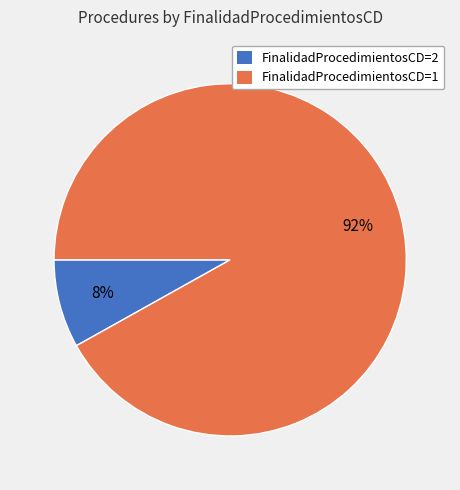

What percentage is the FinalidadProcedimientosCD=2 slice, to the nearest percent?

8%